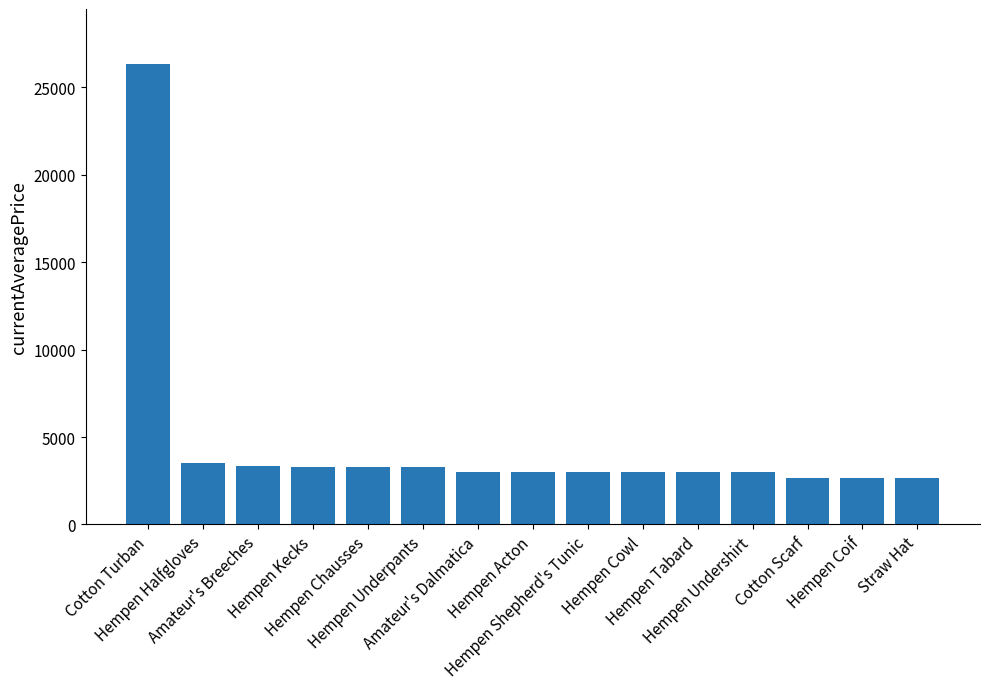

What is the difference between the values at Hempen Acton and Straw Hat?

350